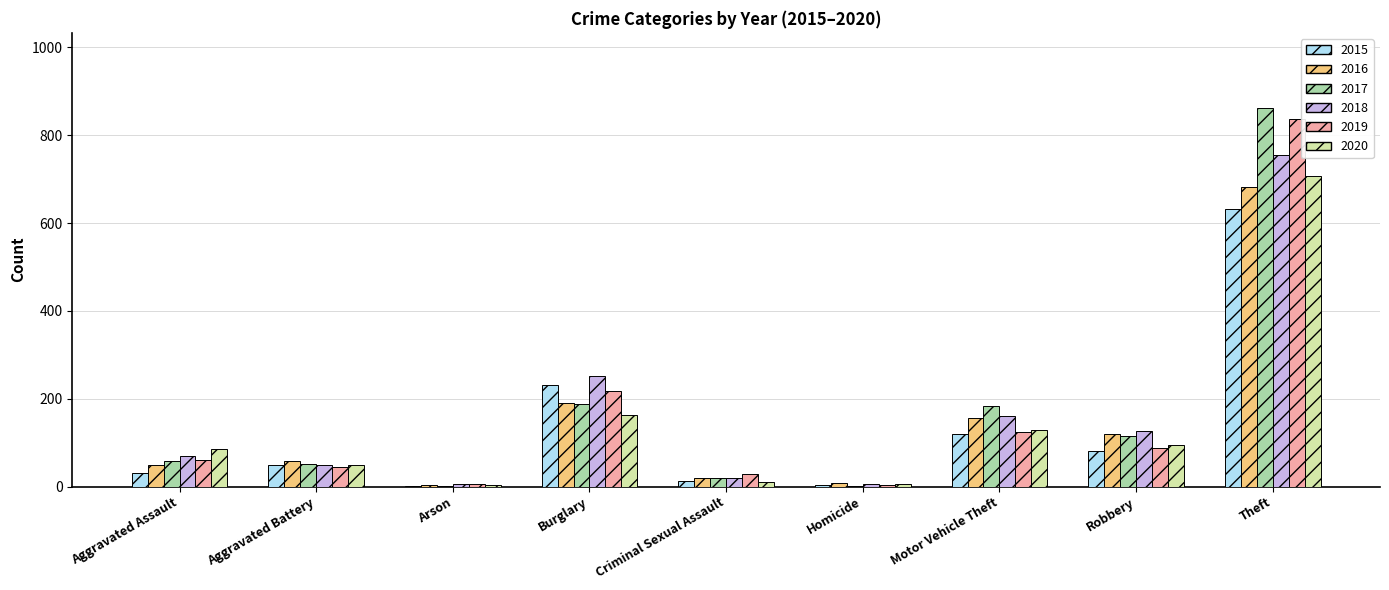

True or false: 2017 has a value of 184 at Motor Vehicle Theft.

True